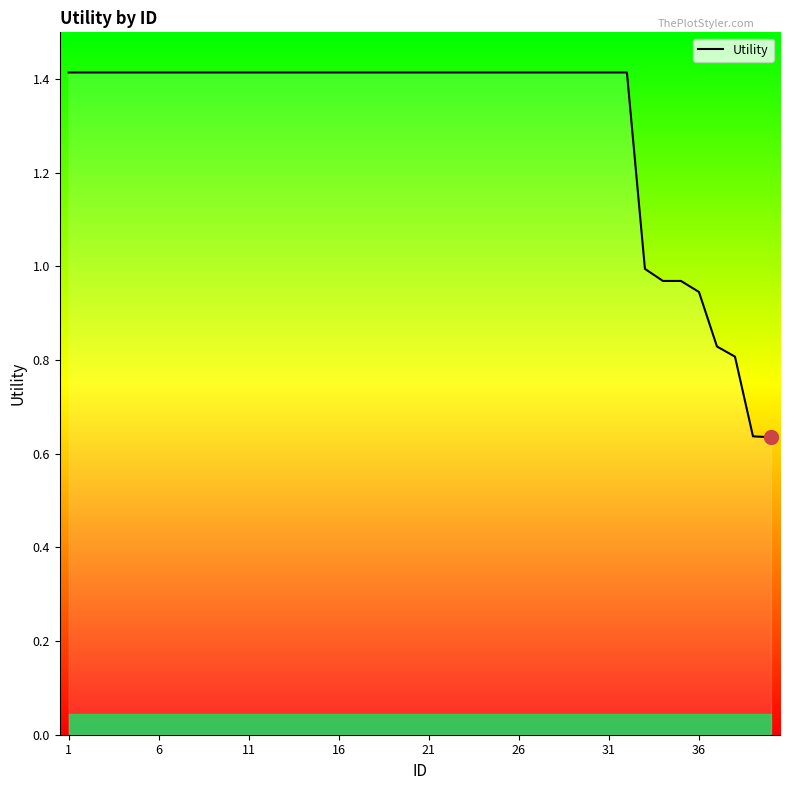

Reading left to right, extract all data points from this chart.

1.4	1.4	1.4	1.4	1.4	1.4	1.4	1.4	1.4	1.4	1.4	1.4	1.4	1.4	1.4	1.4	1.4	1.4	1.4	1.4	1.4	1.4	1.4	1.4	1.4	1.4	1.4	1.4	1.4	1.4	1.4	1.4	1.0	1.0	1.0	0.9	0.8	0.8	0.6	0.6